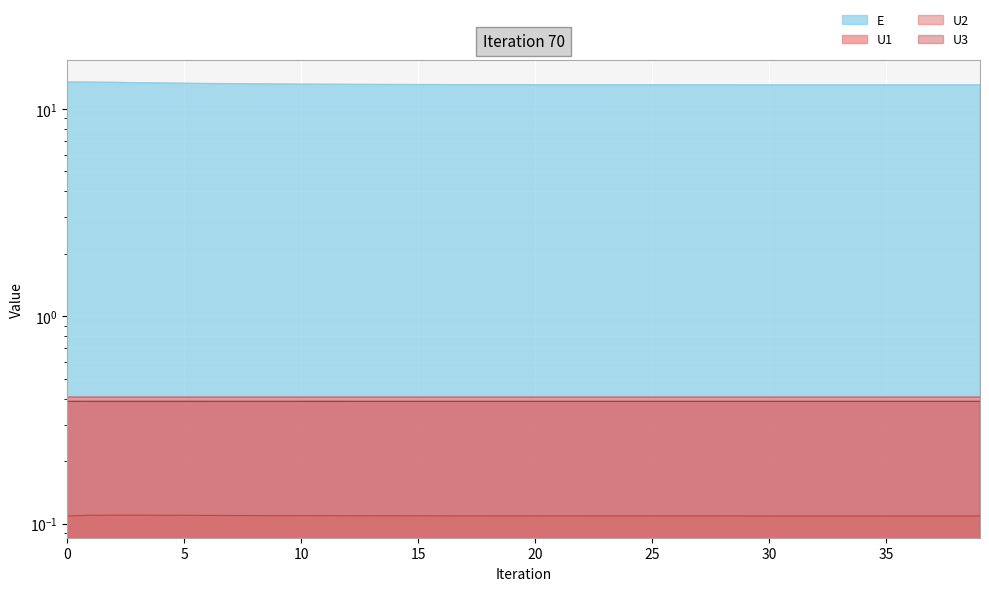

True or false: E and U1 intersect in this chart.

False